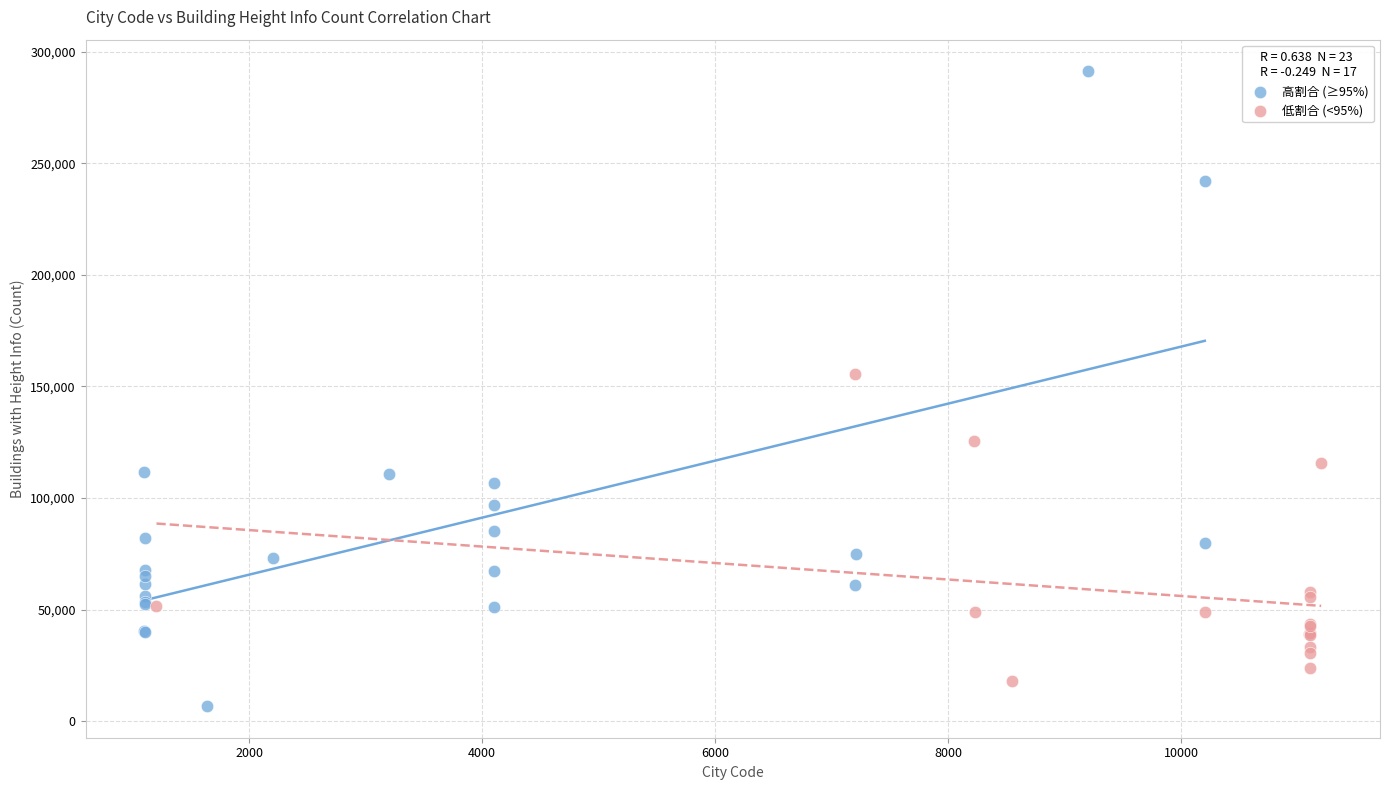

Which series has the largest Y range (max minus min)?

高割合 (≥95%)